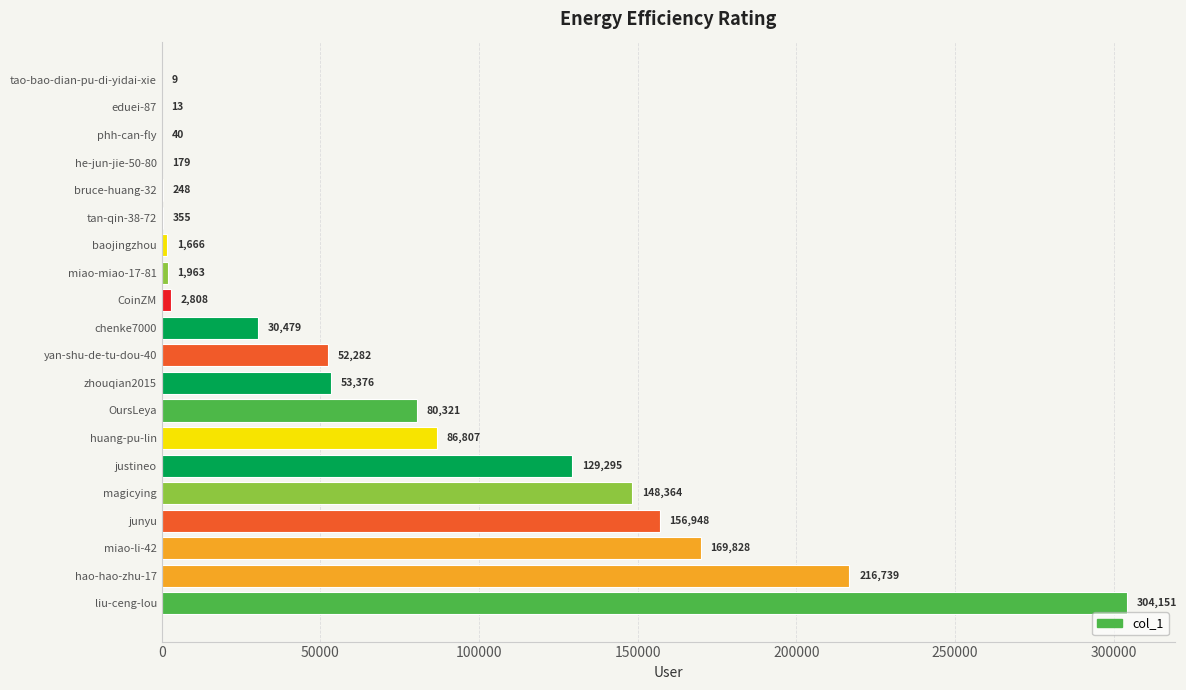

Reading top to bottom, list all the values displayed in this chart.

tao-bao-dian-pu-di-yidai-xie=9	eduei-87=13	phh-can-fly=40	he-jun-jie-50-80=179	bruce-huang-32=248	tan-qin-38-72=355	baojingzhou=1666	miao-miao-17-81=1963	CoinZM=2808	chenke7000=30479	yan-shu-de-tu-dou-40=52282	zhouqian2015=53376	OursLeya=80321	huang-pu-lin=86807	justineo=129295	magicying=148364	junyu=156948	miao-li-42=169828	hao-hao-zhu-17=216739	liu-ceng-lou=304151